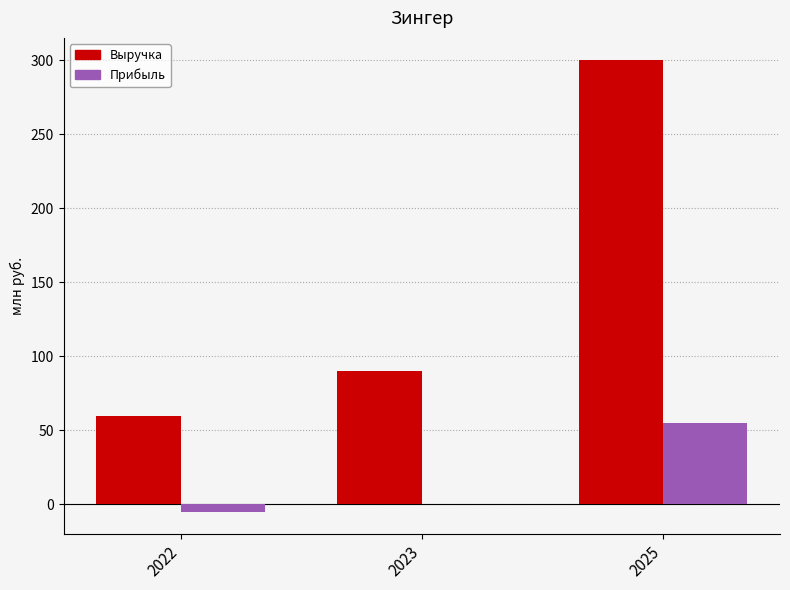

What is the greatest value displayed?

300